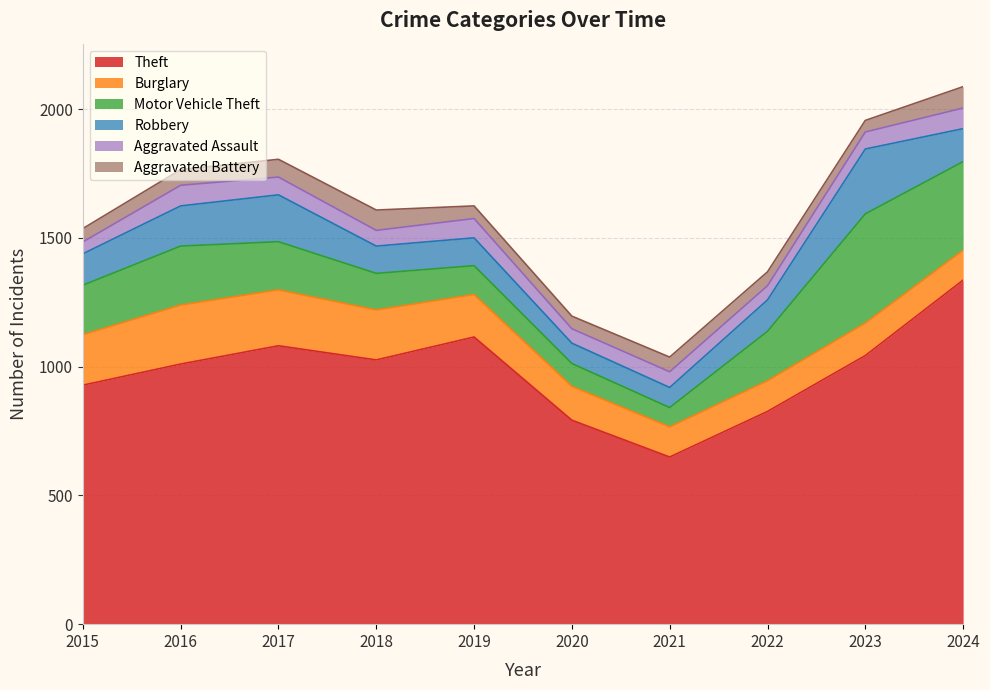

The Robbery series shows 106 at 2018. True or false?

True